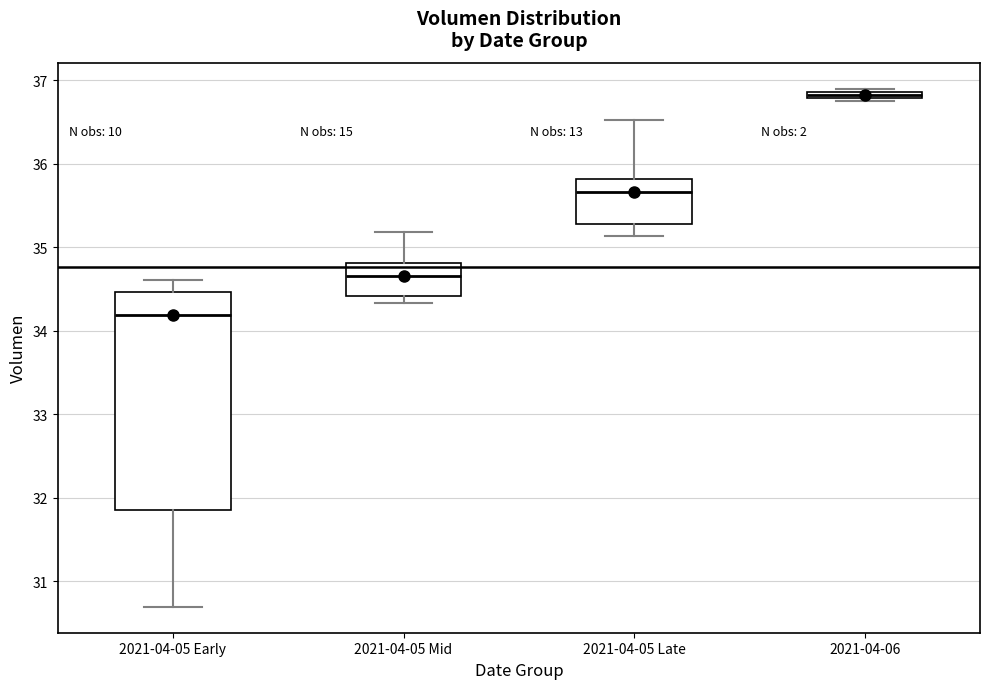

Where does the upper whisker of the box for 2021-04-05 Late end on the y-axis? The values are not printed on the chart, so give them approximately, as read against the axis.

36.5